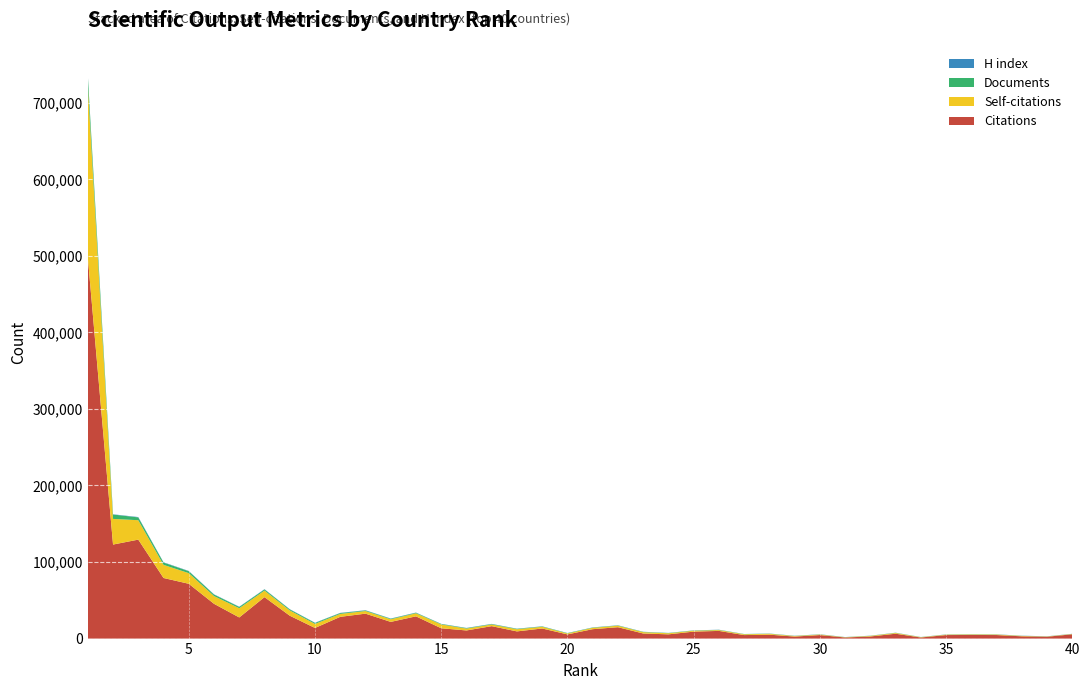

Reading right to left, what are all the values shown in this chart?

Citations: 40=5599	39=2427	38=2970	37=4622	36=4721	35=4605	34=1409	33=6354	32=2770	31=1438	30=4605	29=2647	28=5119	27=4578	26=10039	25=9089	24=5535	23=6676	22=14855	21=12275	20=5470	19=13185	18=9386	17=16233	16=10616	15=13472	14=29050	13=21799	12=32570	11=28406	10=13871	9=29904	8=54157	7=27602	6=45429	5=71587	4=79173	3=129279	2=122839	1=498432
Self-citations: 40=405	39=331	38=510	37=651	36=675	35=540	34=397	33=997	32=714	31=298	30=680	29=700	28=1133	27=1069	26=1081	25=1177	24=1422	23=1735	22=1965	21=1792	20=1239	19=2232	18=2844	17=2172	16=2486	15=4979	14=3983	13=3404	12=3402	11=3836	10=5275	9=6913	8=8549	7=12087	6=10125	5=13904	4=17161	3=25351	2=33522	1=224759
Documents: 40=107	39=115	38=126	37=150	36=151	35=158	34=172	33=172	32=174	31=175	30=189	29=200	28=205	27=219	26=288	25=292	24=316	23=332	22=354	21=362	20=436	19=462	18=548	17=550	16=595	15=612	14=695	13=731	12=791	11=1061	10=1294	9=1349	8=1528	7=1652	6=1979	5=2514	4=3028	3=3695	2=5725	1=12853
H index: 40=159	39=134	38=172	37=148	36=162	35=150	34=91	33=162	32=141	31=90	30=158	29=149	28=143	27=131	26=190	25=189	24=141	23=174	22=216	21=184	20=135	19=180	18=171	17=255	16=229	15=205	14=264	13=274	12=292	11=281	10=295	9=262	8=320	7=297	6=312	5=341	4=385	3=458	2=305	1=694